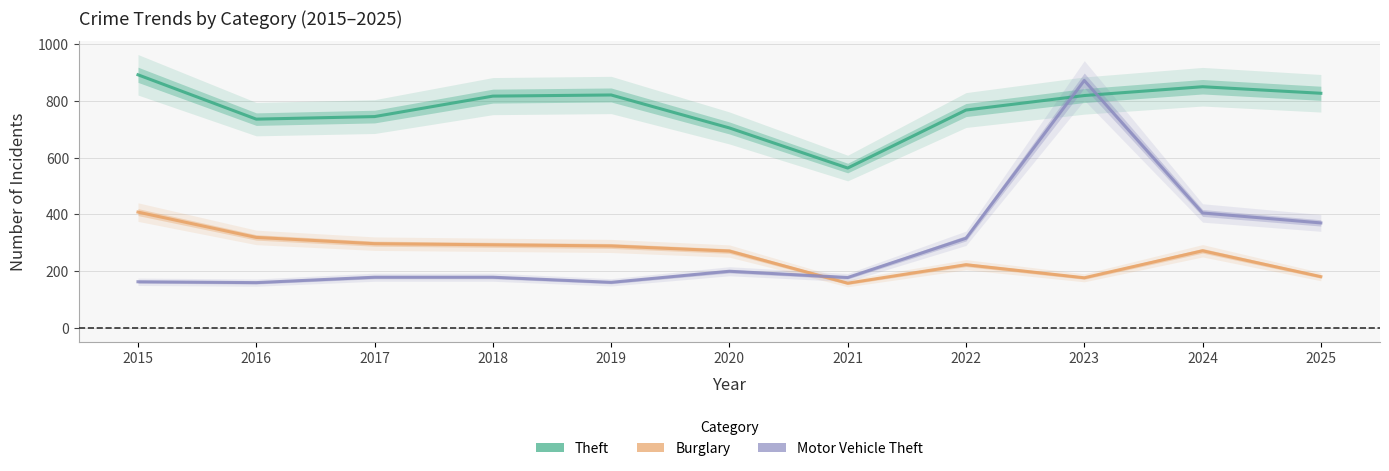

What is the minimum value for Burglary?

158